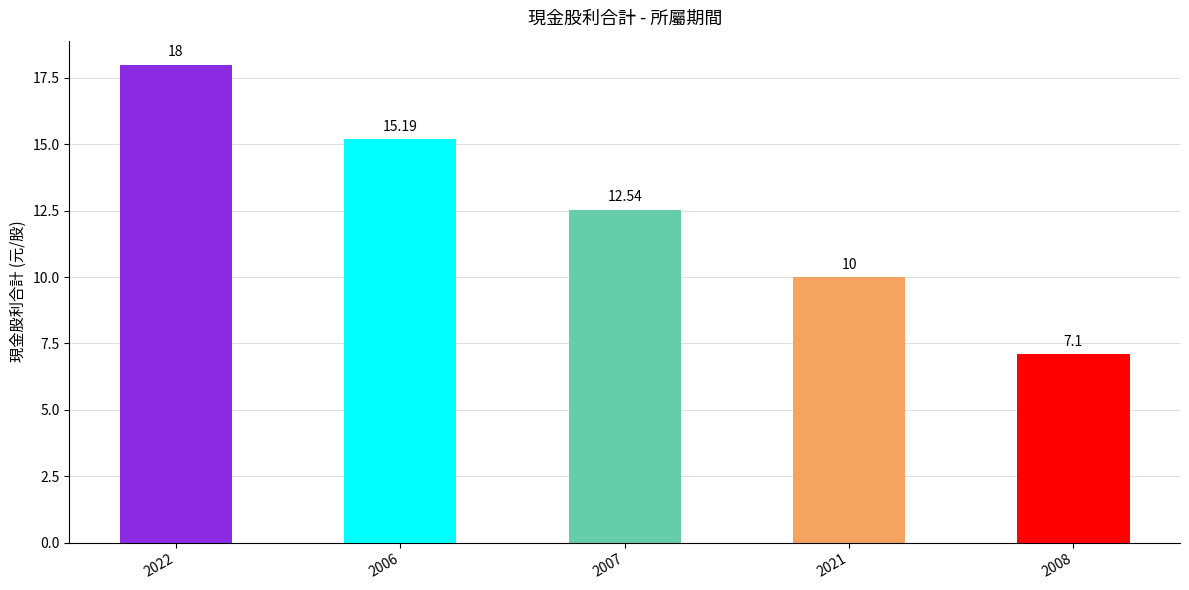

List the labels in order of value, smallest first.

2008, 2021, 2007, 2006, 2022